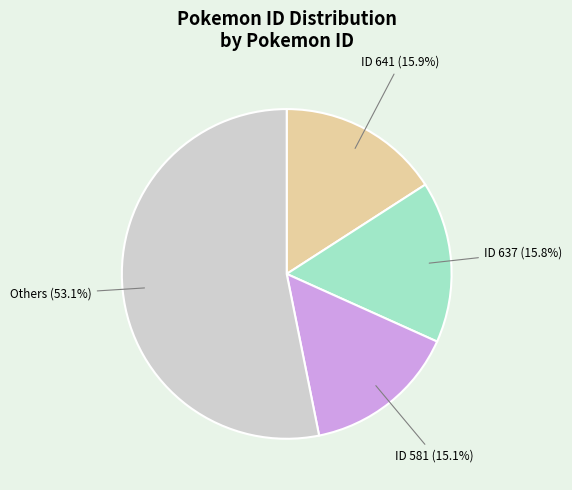

Is the sum of ID 637 (15.8%) and ID 581 (15.1%) greater than half?

No